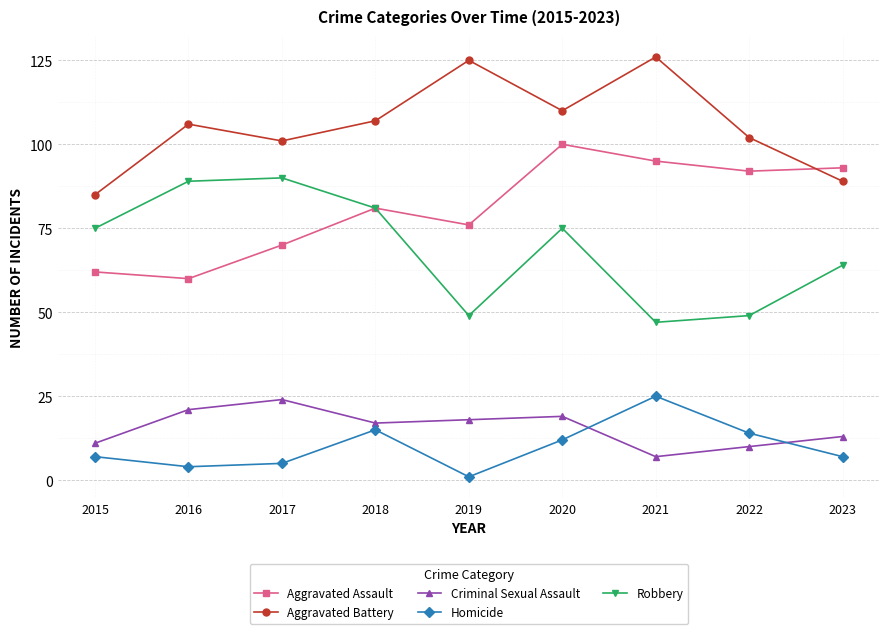

Reading right to left, list all the values displayed in this chart.

Aggravated Assault: 2023=93	2022=92	2021=95	2020=100	2019=76	2018=81	2017=70	2016=60	2015=62
Aggravated Battery: 2023=89	2022=102	2021=126	2020=110	2019=125	2018=107	2017=101	2016=106	2015=85
Criminal Sexual Assault: 2023=13	2022=10	2021=7	2020=19	2019=18	2018=17	2017=24	2016=21	2015=11
Homicide: 2023=7	2022=14	2021=25	2020=12	2019=1	2018=15	2017=5	2016=4	2015=7
Robbery: 2023=64	2022=49	2021=47	2020=75	2019=49	2018=81	2017=90	2016=89	2015=75